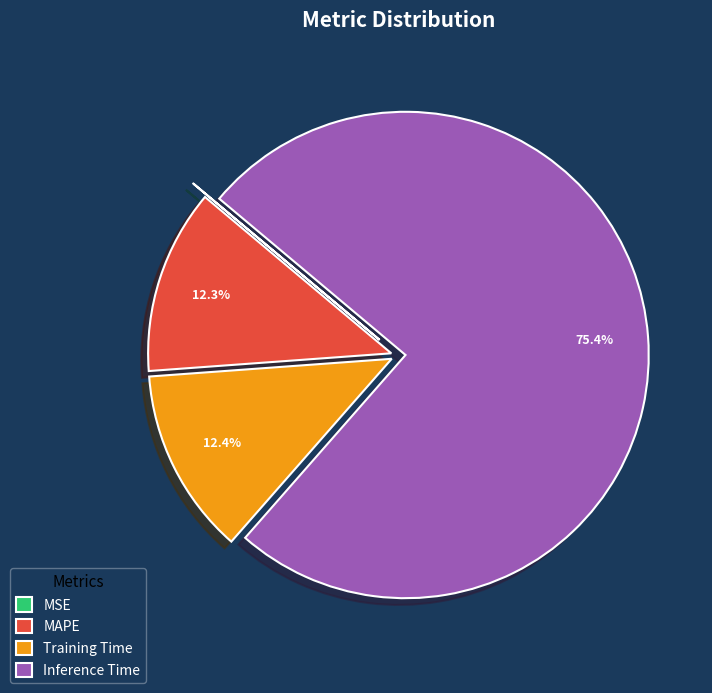

What percentage is NOT represented by MAPE?

87.7%